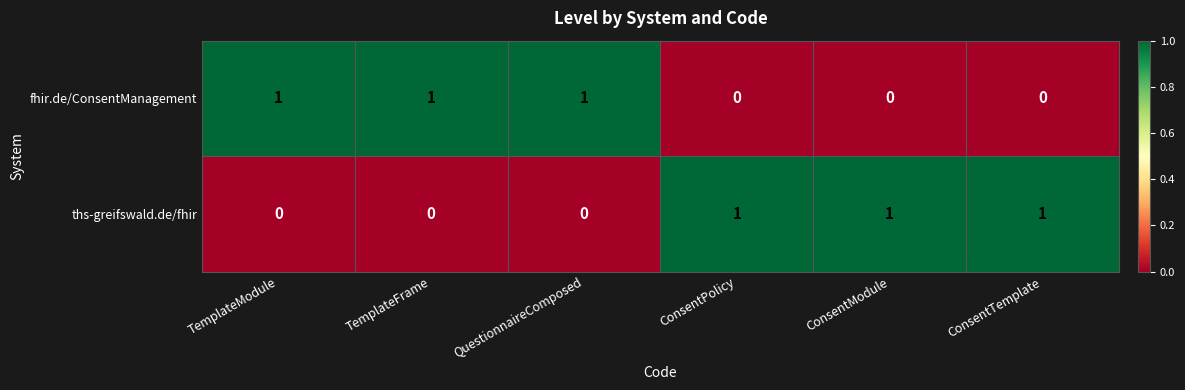

At TemplateFrame, list the series in order from largest to smallest.

fhir.de/ConsentManagement, ths-greifswald.de/fhir